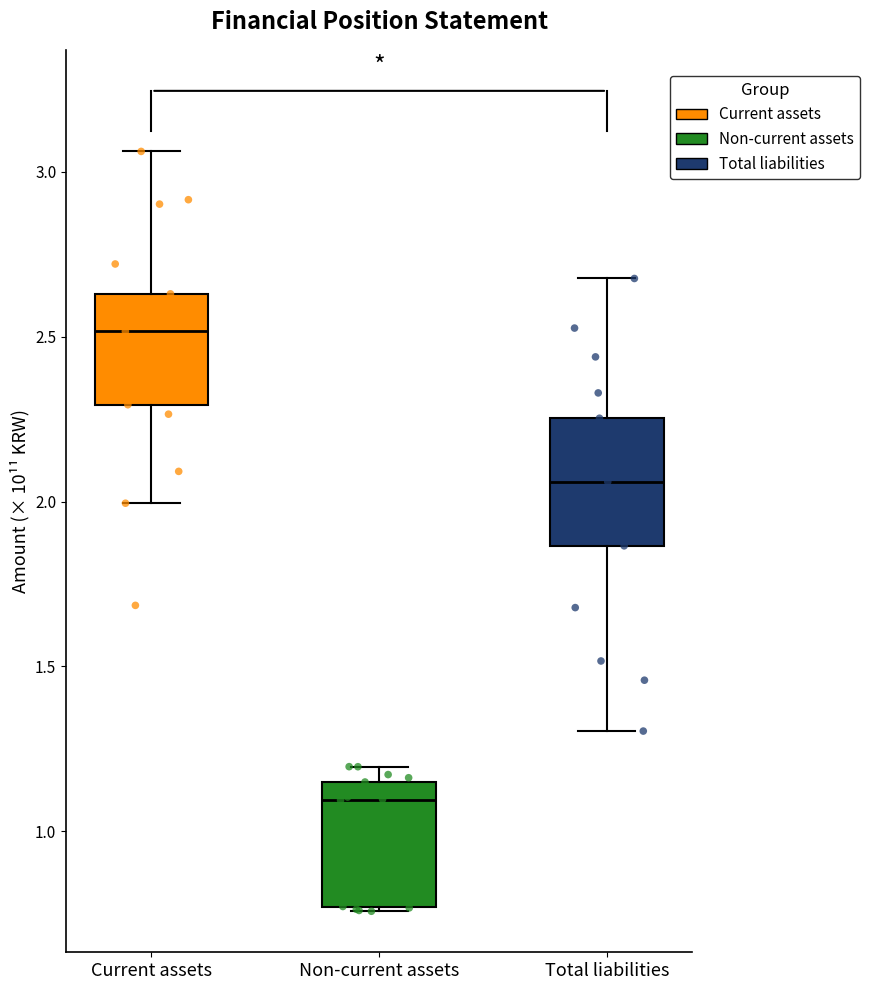

Where does the upper whisker of the box for Total liabilities end on the y-axis? The values are not printed on the chart, so give them approximately, as read against the axis.

2.70